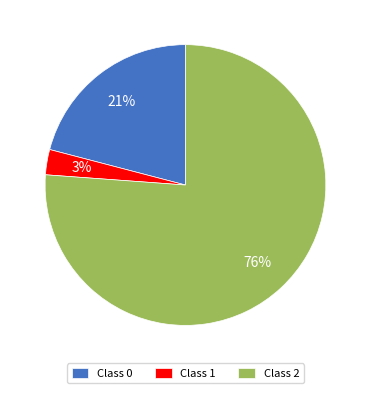

Count the number of slices in the pie.

3